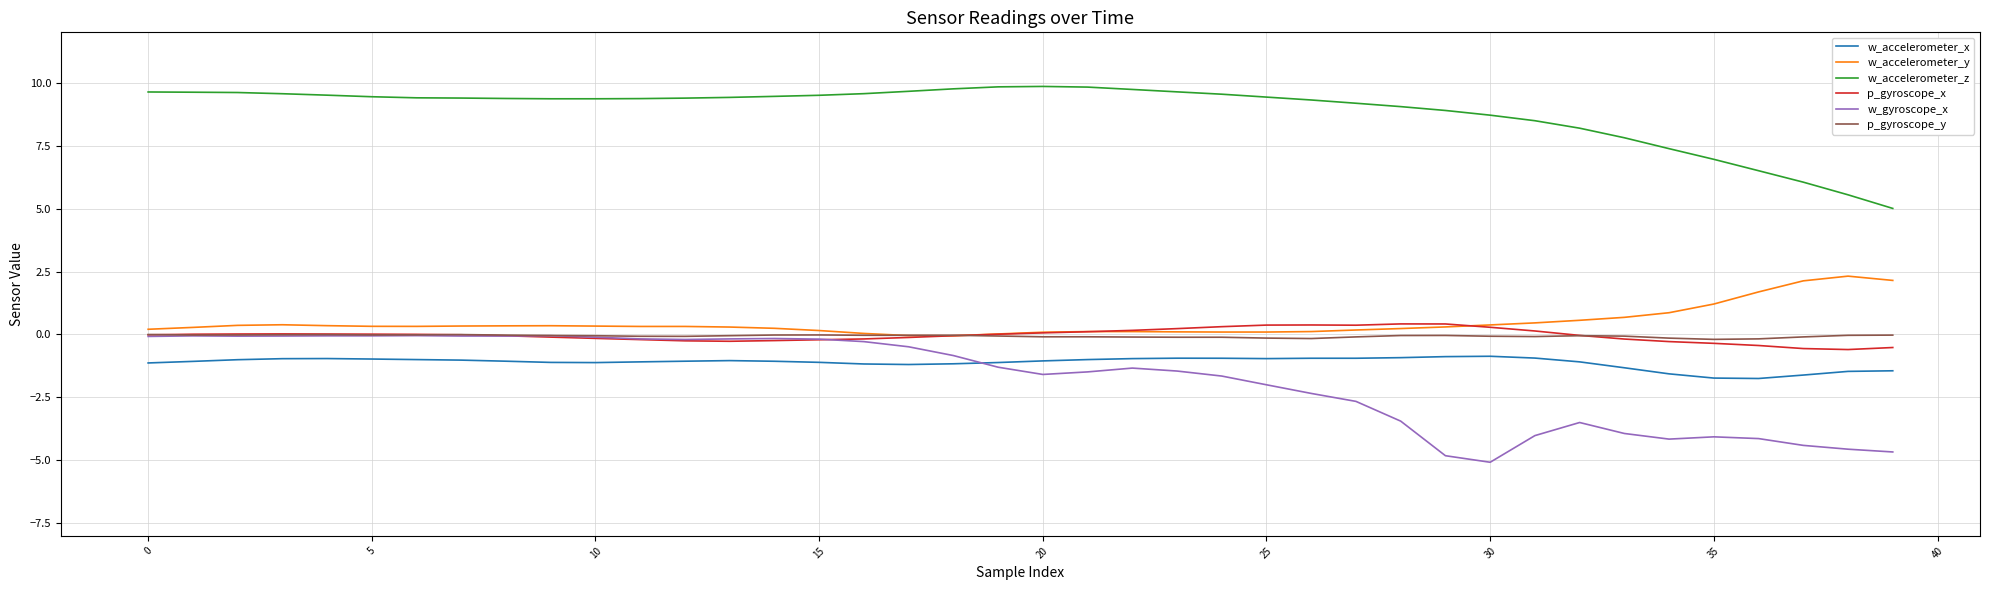

What is the lowest value of the w_accelerometer_y series?

-0.1